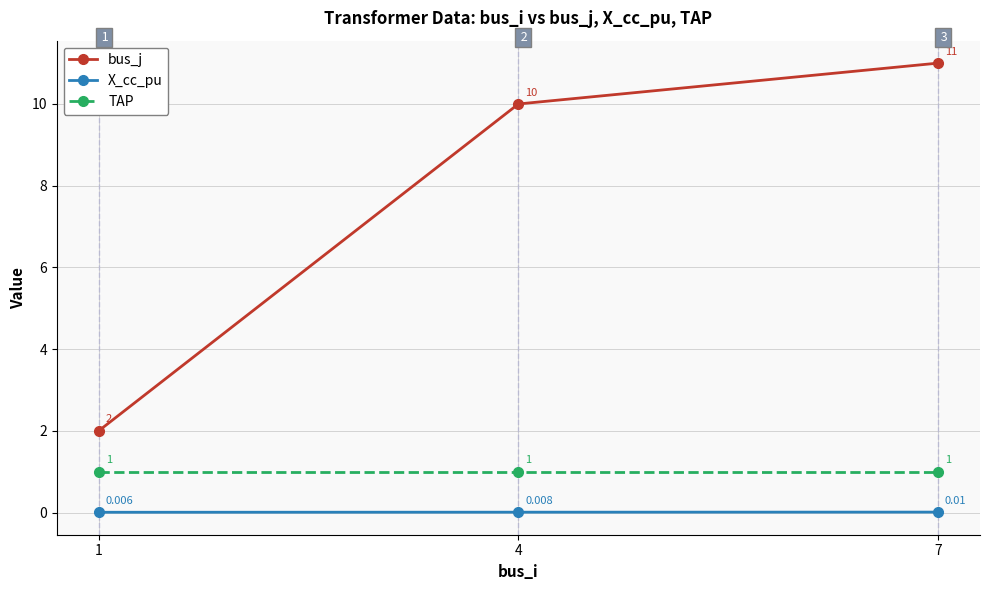

What are all the series names shown in the legend?

bus_j, X_cc_pu, TAP